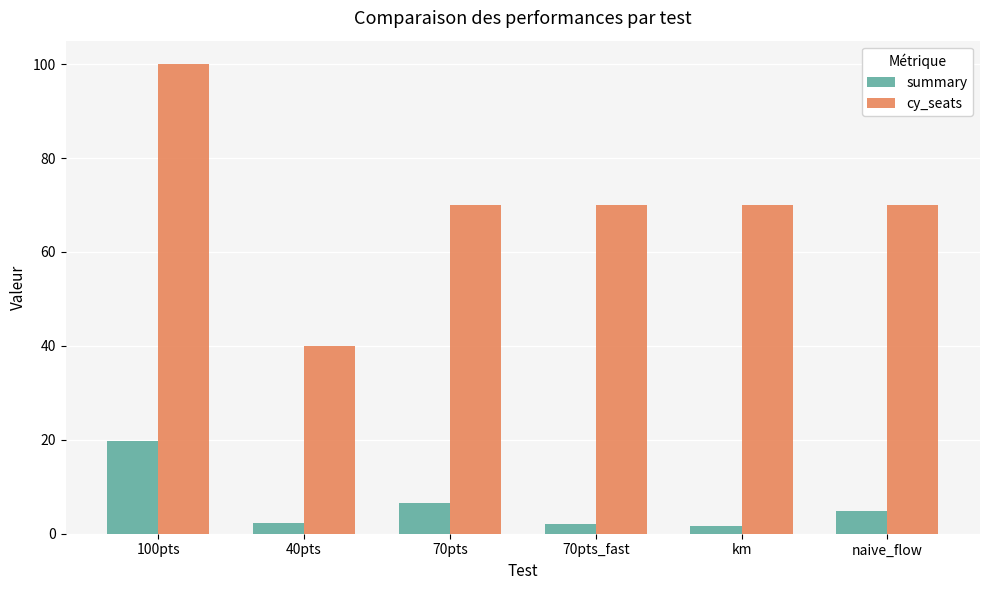

Which series has the largest range (max minus min)?

cy_seats